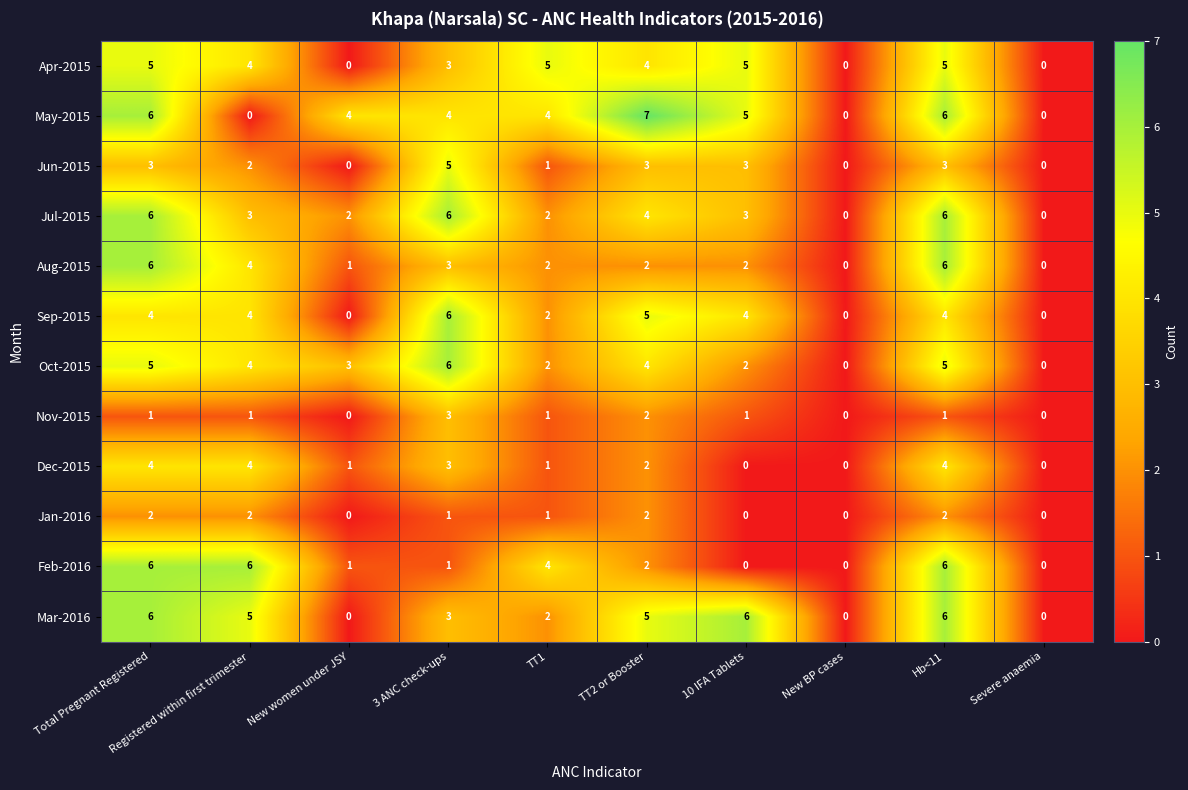

What is the difference between the second highest and minimum values in the Jul-2015 series?

6